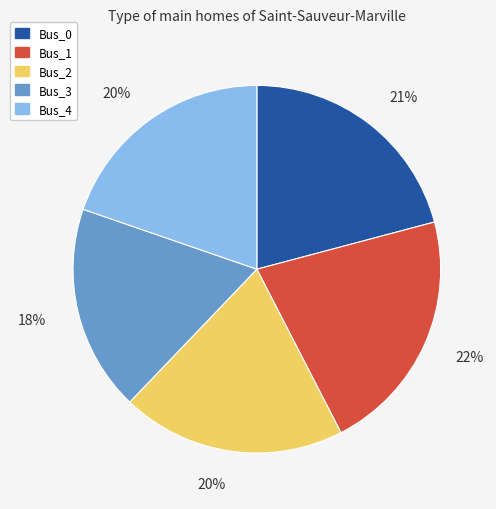

Do Bus_1 and Bus_4 together represent more than half of the pie?

No